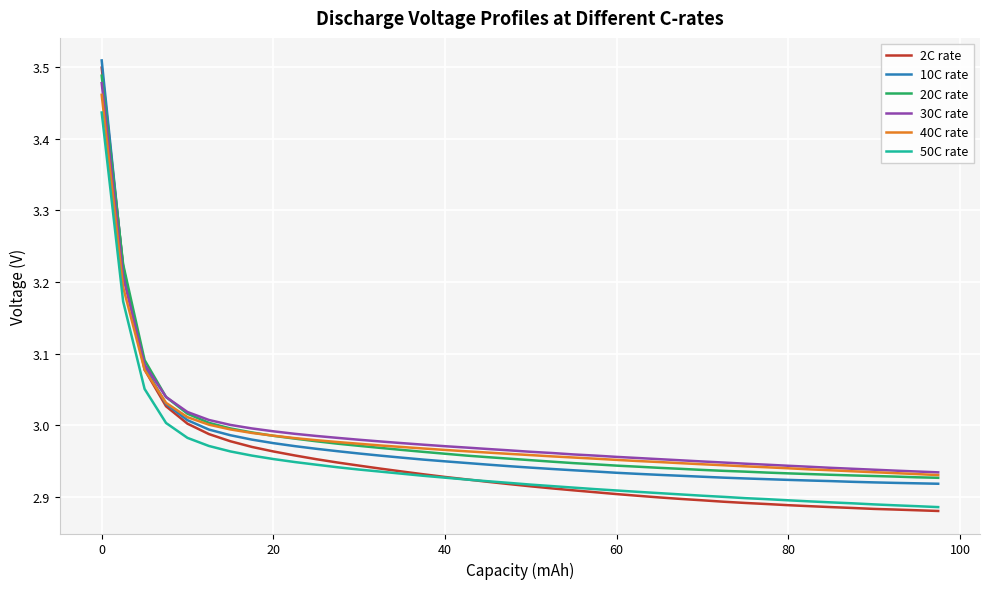

True or false: 50C rate and 20C rate intersect in this chart.

False